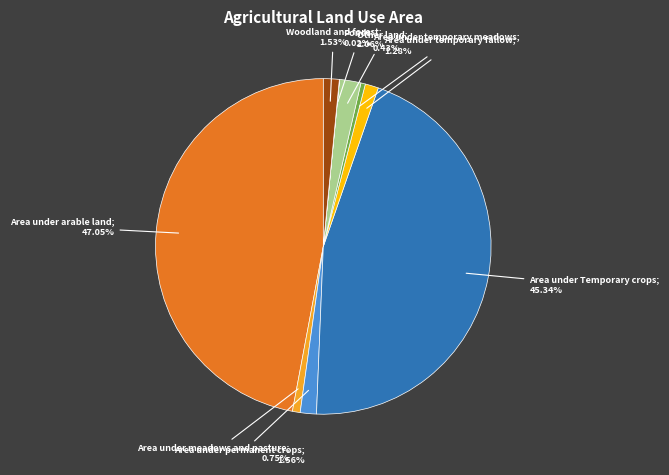

Is there any slice that represents more than half of the pie?

No